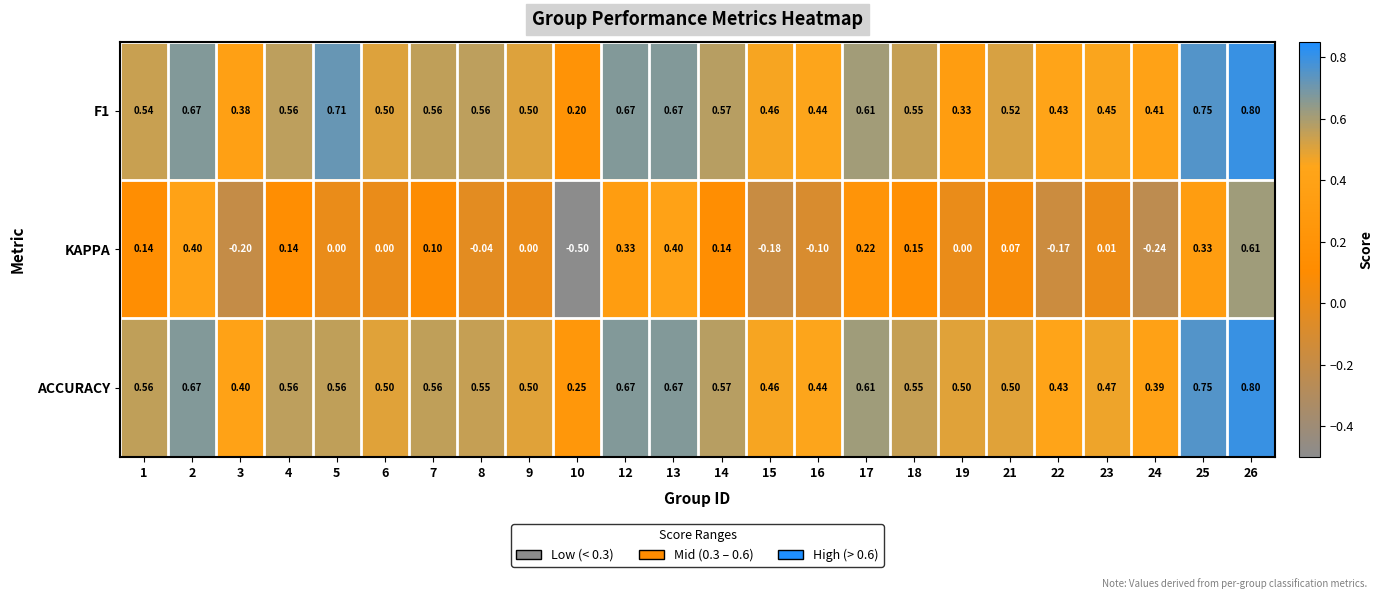

Which series has the largest total across all categories?

ACCURACY